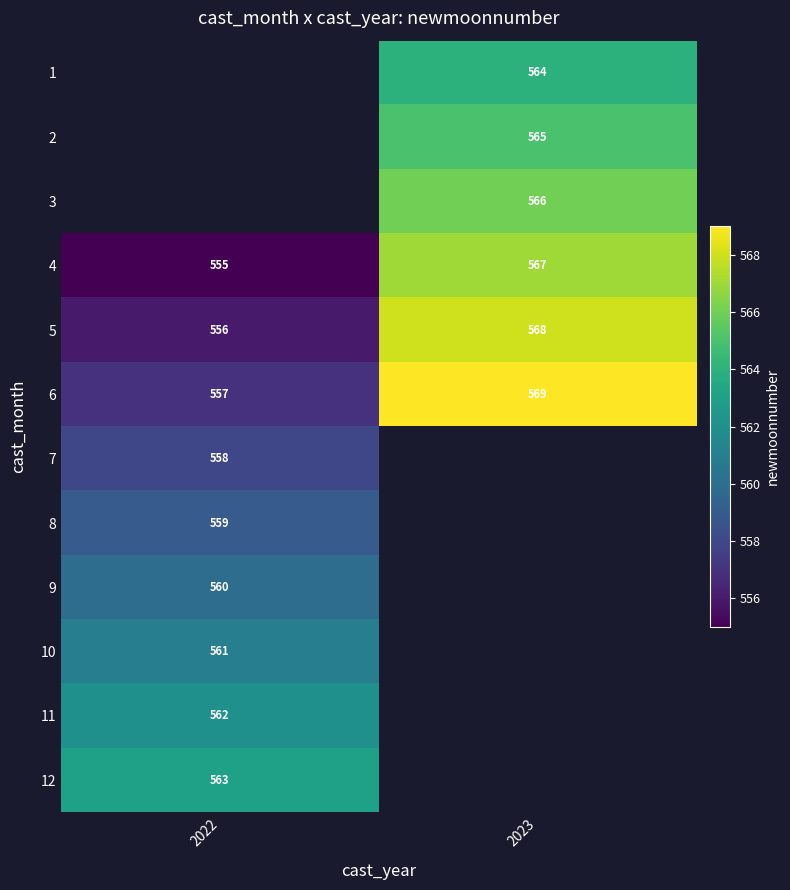

At which category does the chart reach its minimum across all series?

2022